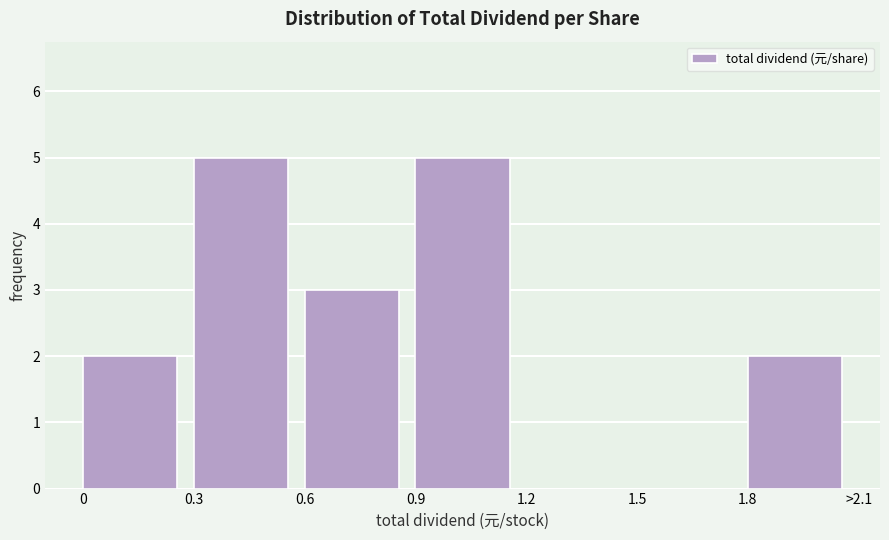

Reading left to right, extract all data points from this chart.

0=2	0.3=5	0.6=3	0.9=5	1.2=0	1.5=0	1.8=2